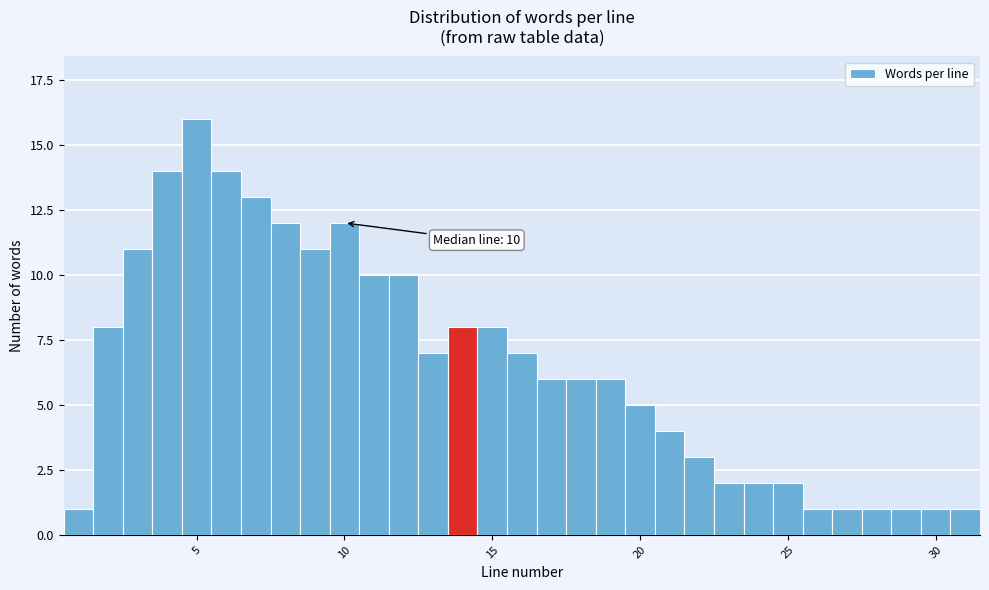

Around what value on the x-axis is the tallest bar? Give the approximate position of its centre, as read against the axis.

5.0